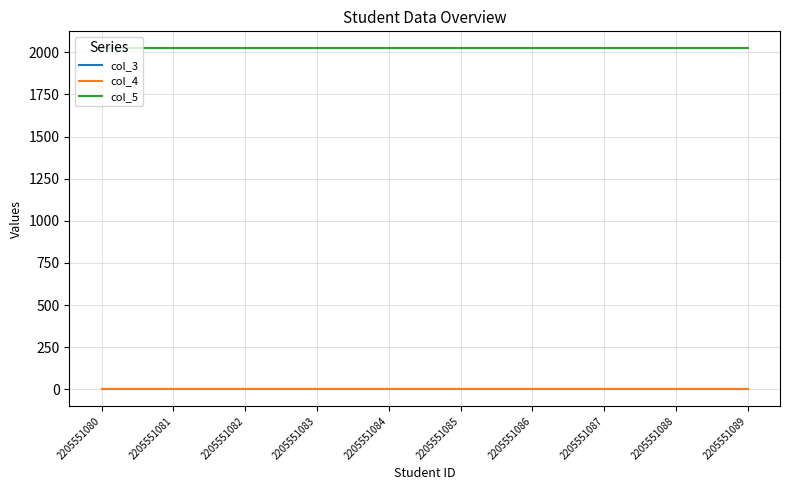

What is the highest value of the col_3 series?

1